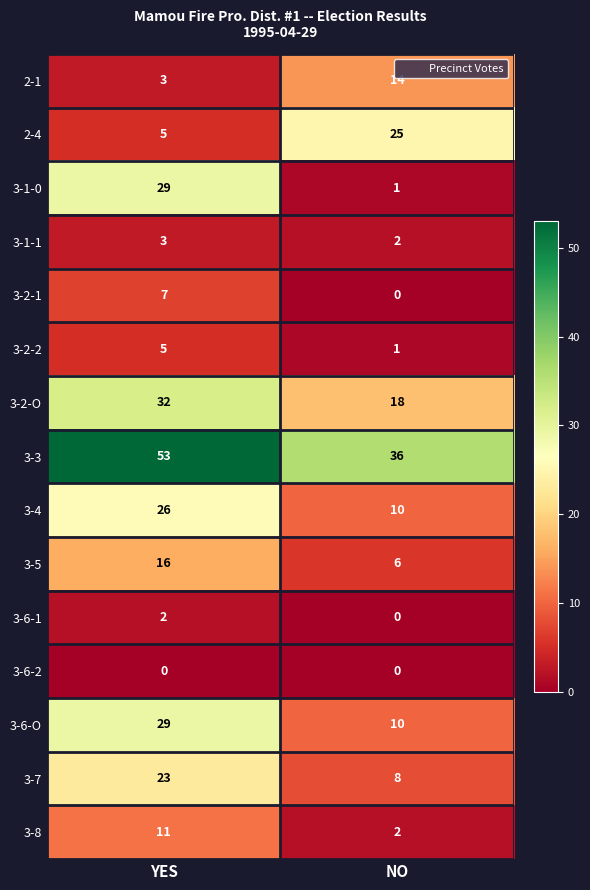

The value of 3-6-1 at YES is 2. True or false?

True